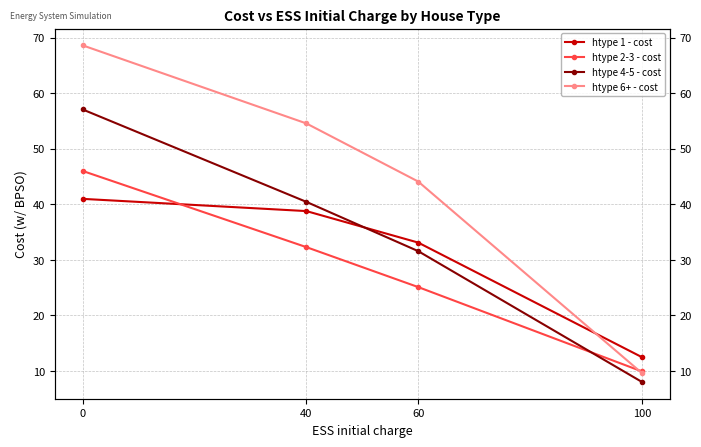

True or false: htype 2-3 - cost and htype 4-5 - cost cross at least once.

True